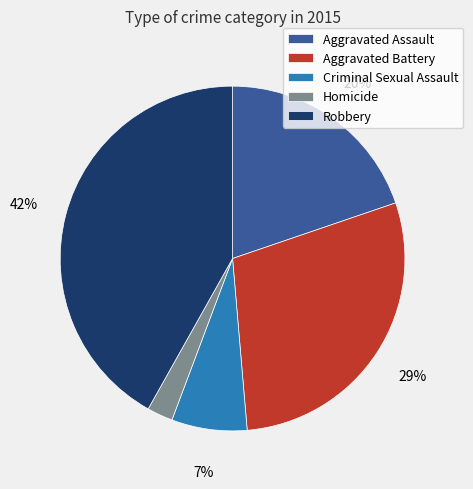

Which slice is the largest?

Robbery